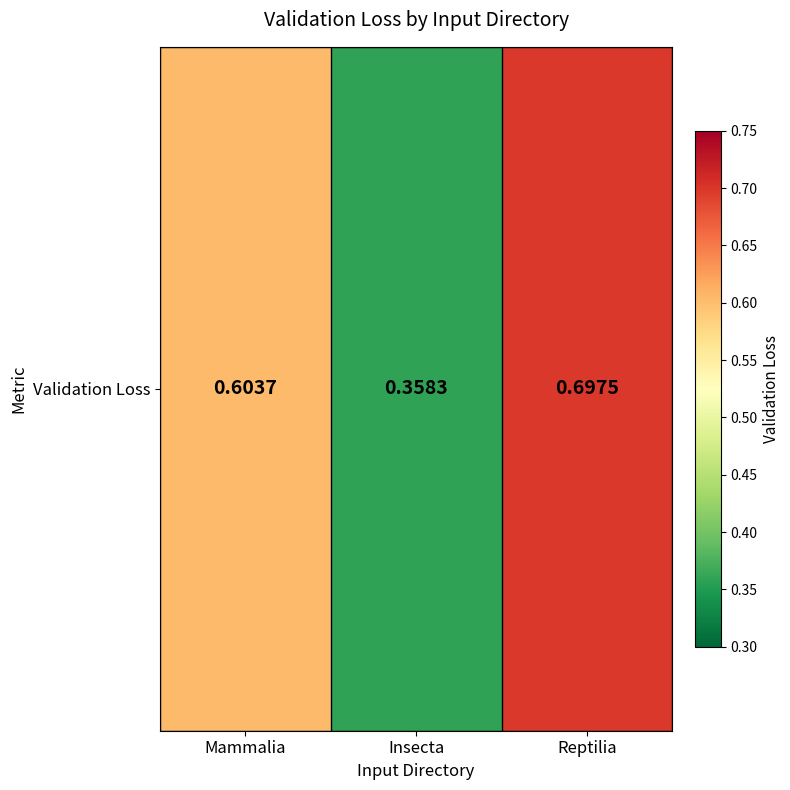

Reading left to right, what are all the values shown in this chart?

Mammalia=0.6	Insecta=0.4	Reptilia=0.7